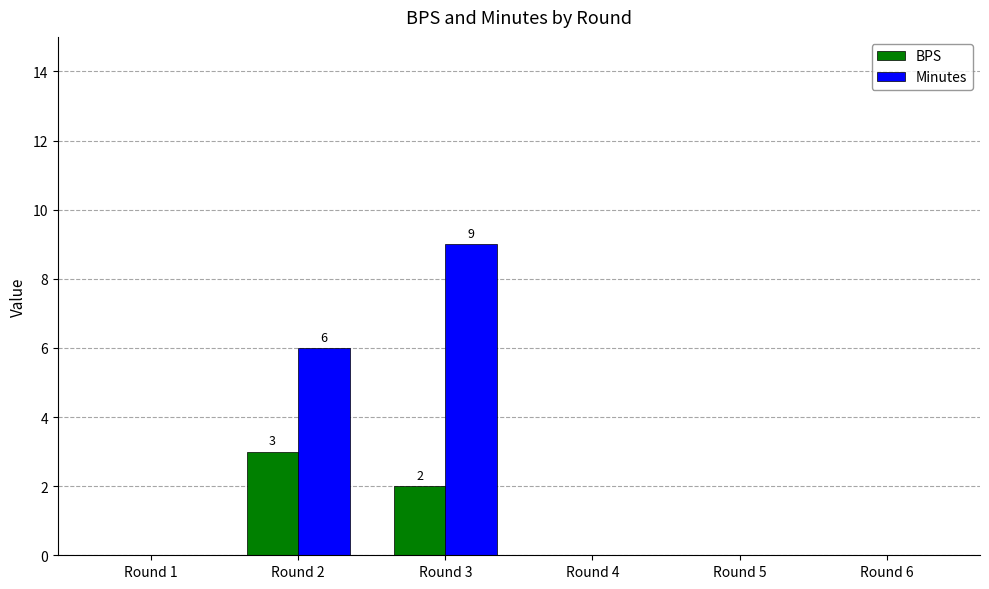

Is the value of BPS at Round 3 greater than the value of Minutes at Round 6?

Yes